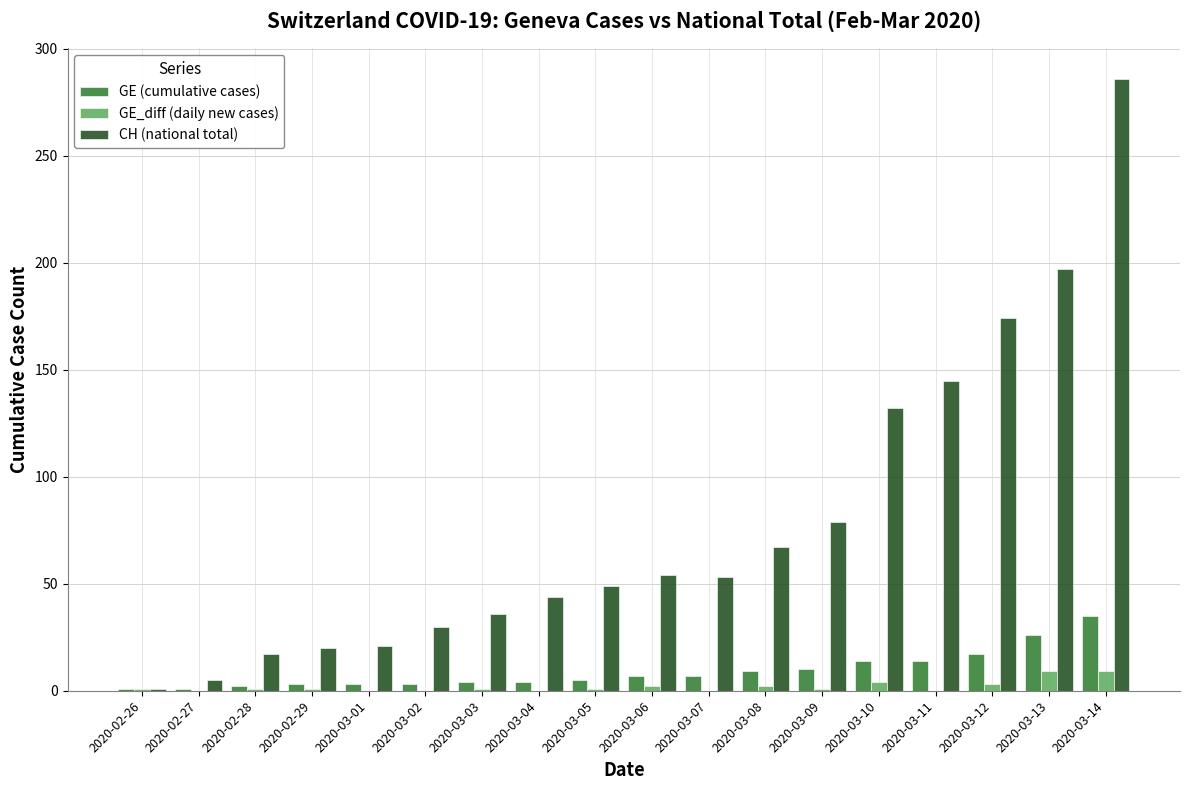

Which series has the largest total across all categories?

CH (national total)